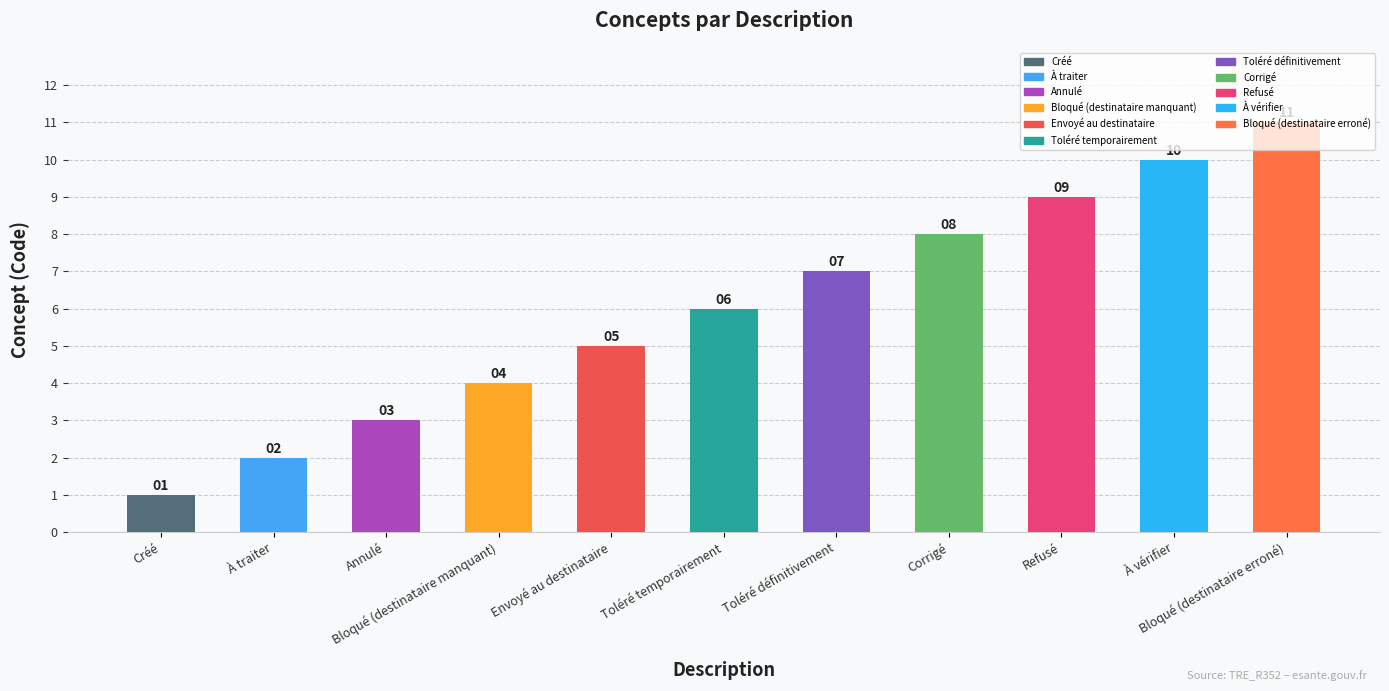

Reading left to right, extract all data points from this chart.

Créé=1	À traiter=2	Annulé=3	Bloqué (destinataire manquant)=4	Envoyé au destinataire=5	Toléré temporairement=6	Toléré définitivement=7	Corrigé=8	Refusé=9	À vérifier=10	Bloqué (destinataire erroné)=11